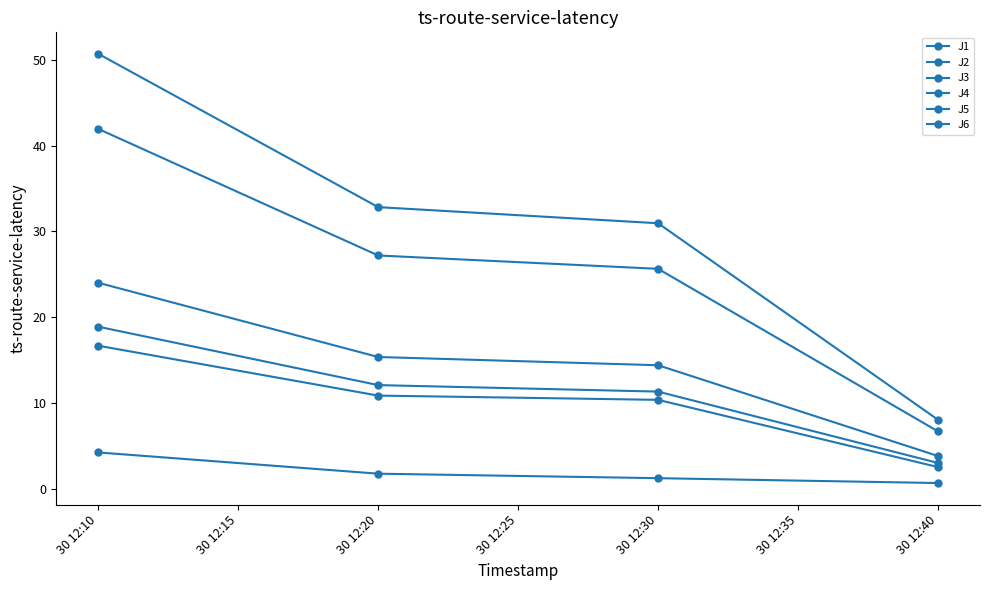

Is this an area chart (filled region under the line)?

No